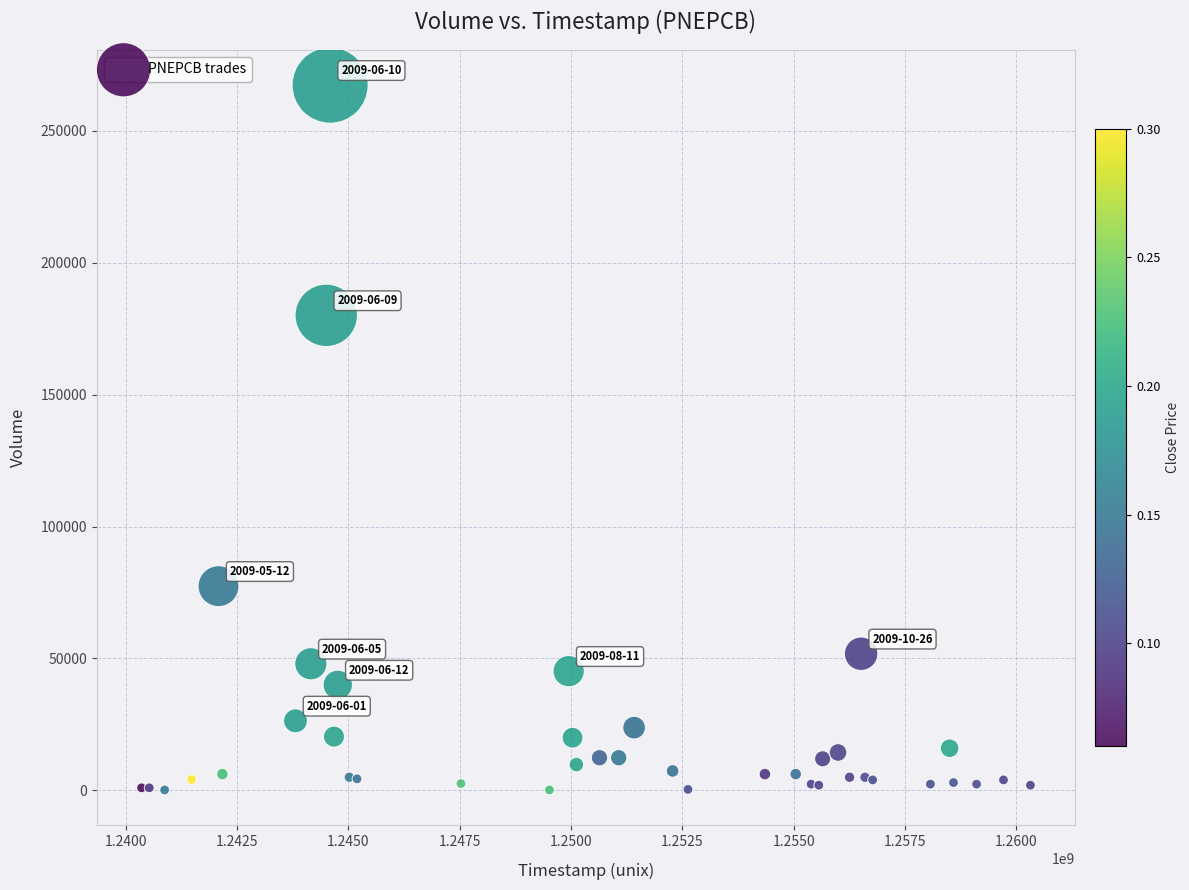

What Y value in the scatter plot is closest to 133700?

180000